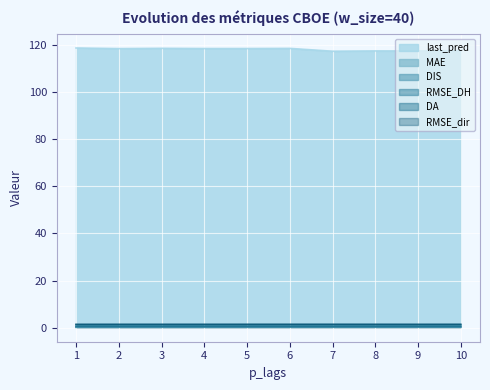

At which category does DA reach its first local valley?

2